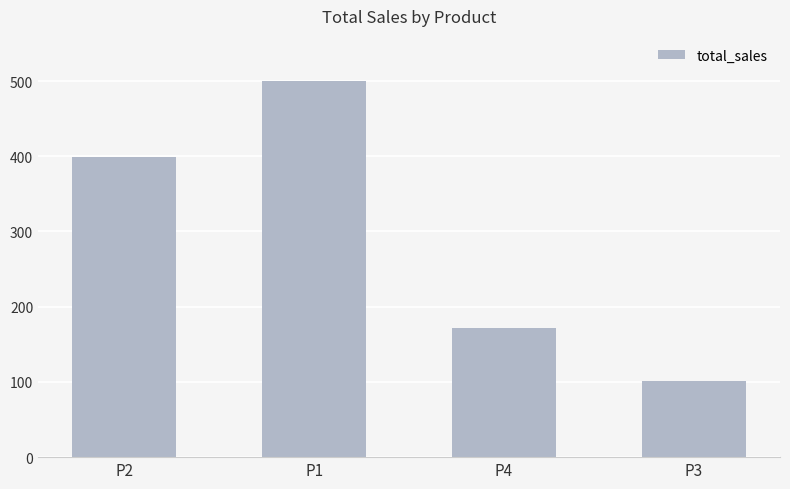

Reading right to left, extract all data points from this chart.

P3=100.9	P4=171.6	P1=500.6	P2=398.9